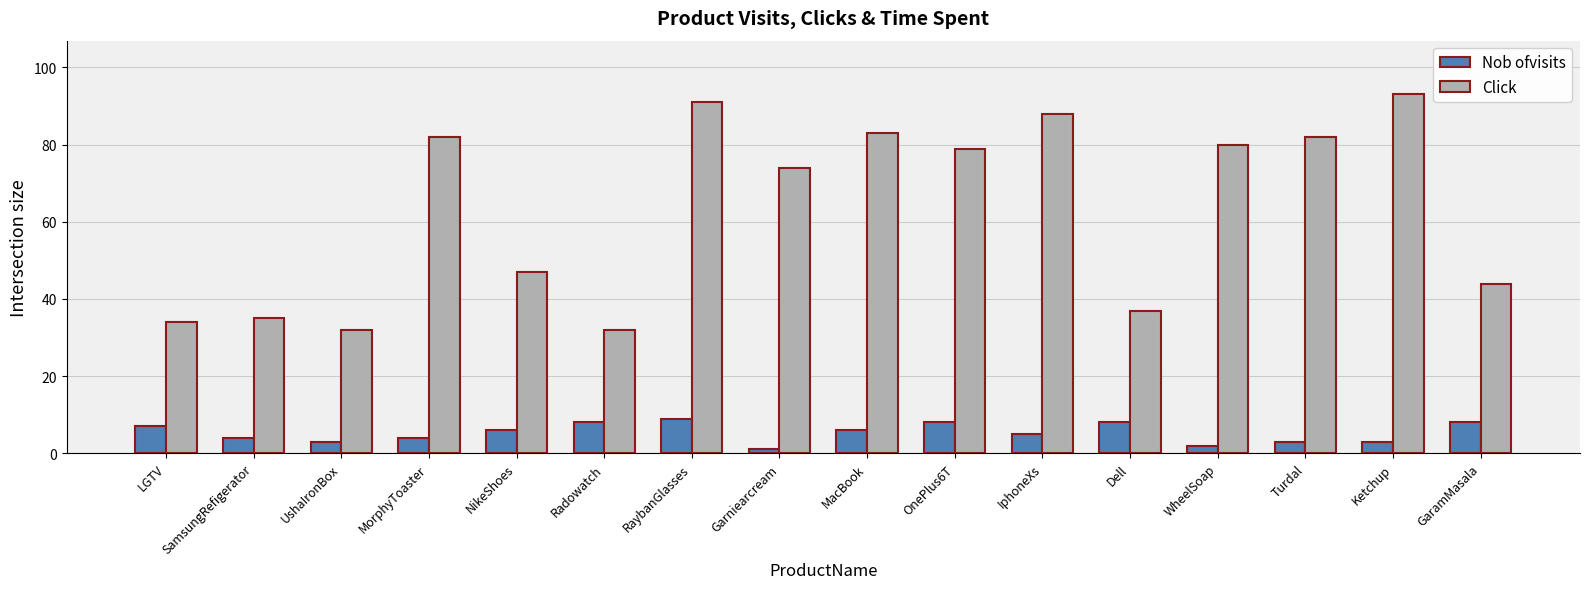

What is the average value of the Nob ofvisits series?

5